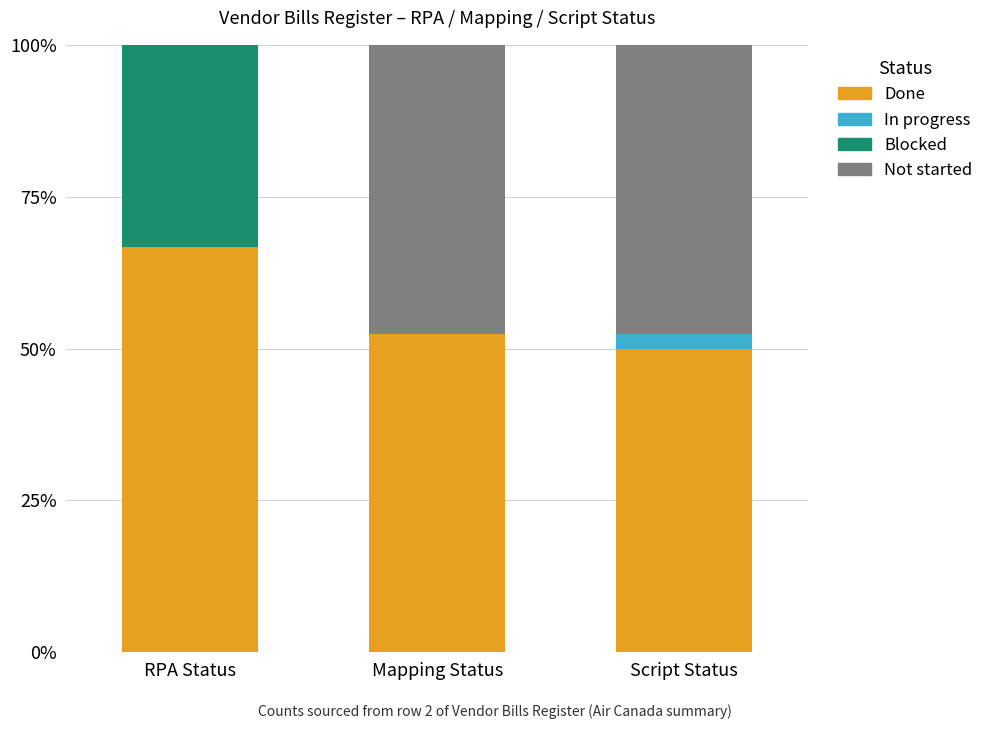

What is the total value across all series at RPA Status?

100.0